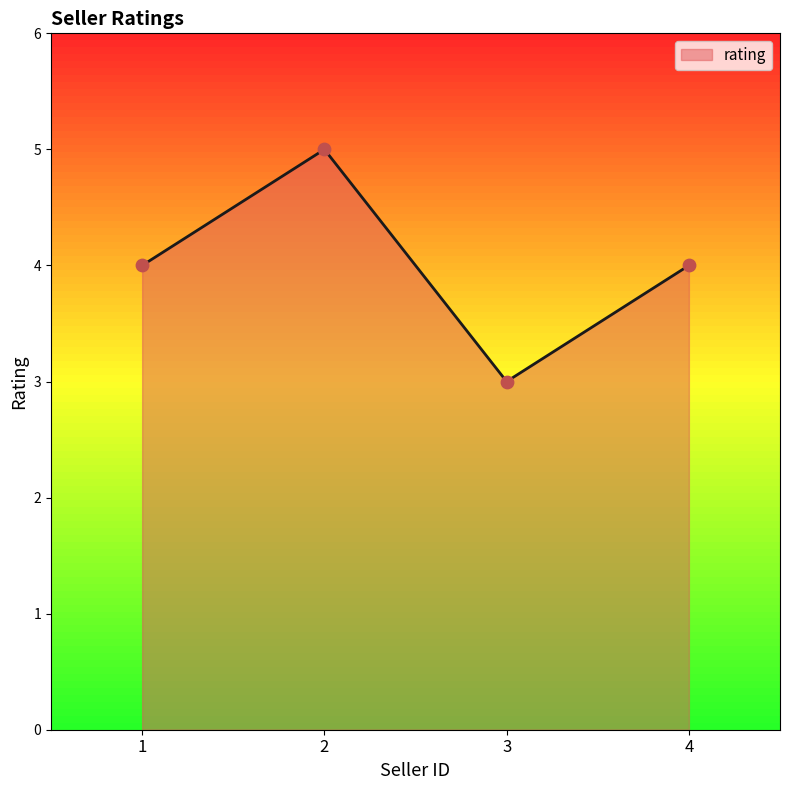

What is the change in value from 1 to 2?

+1